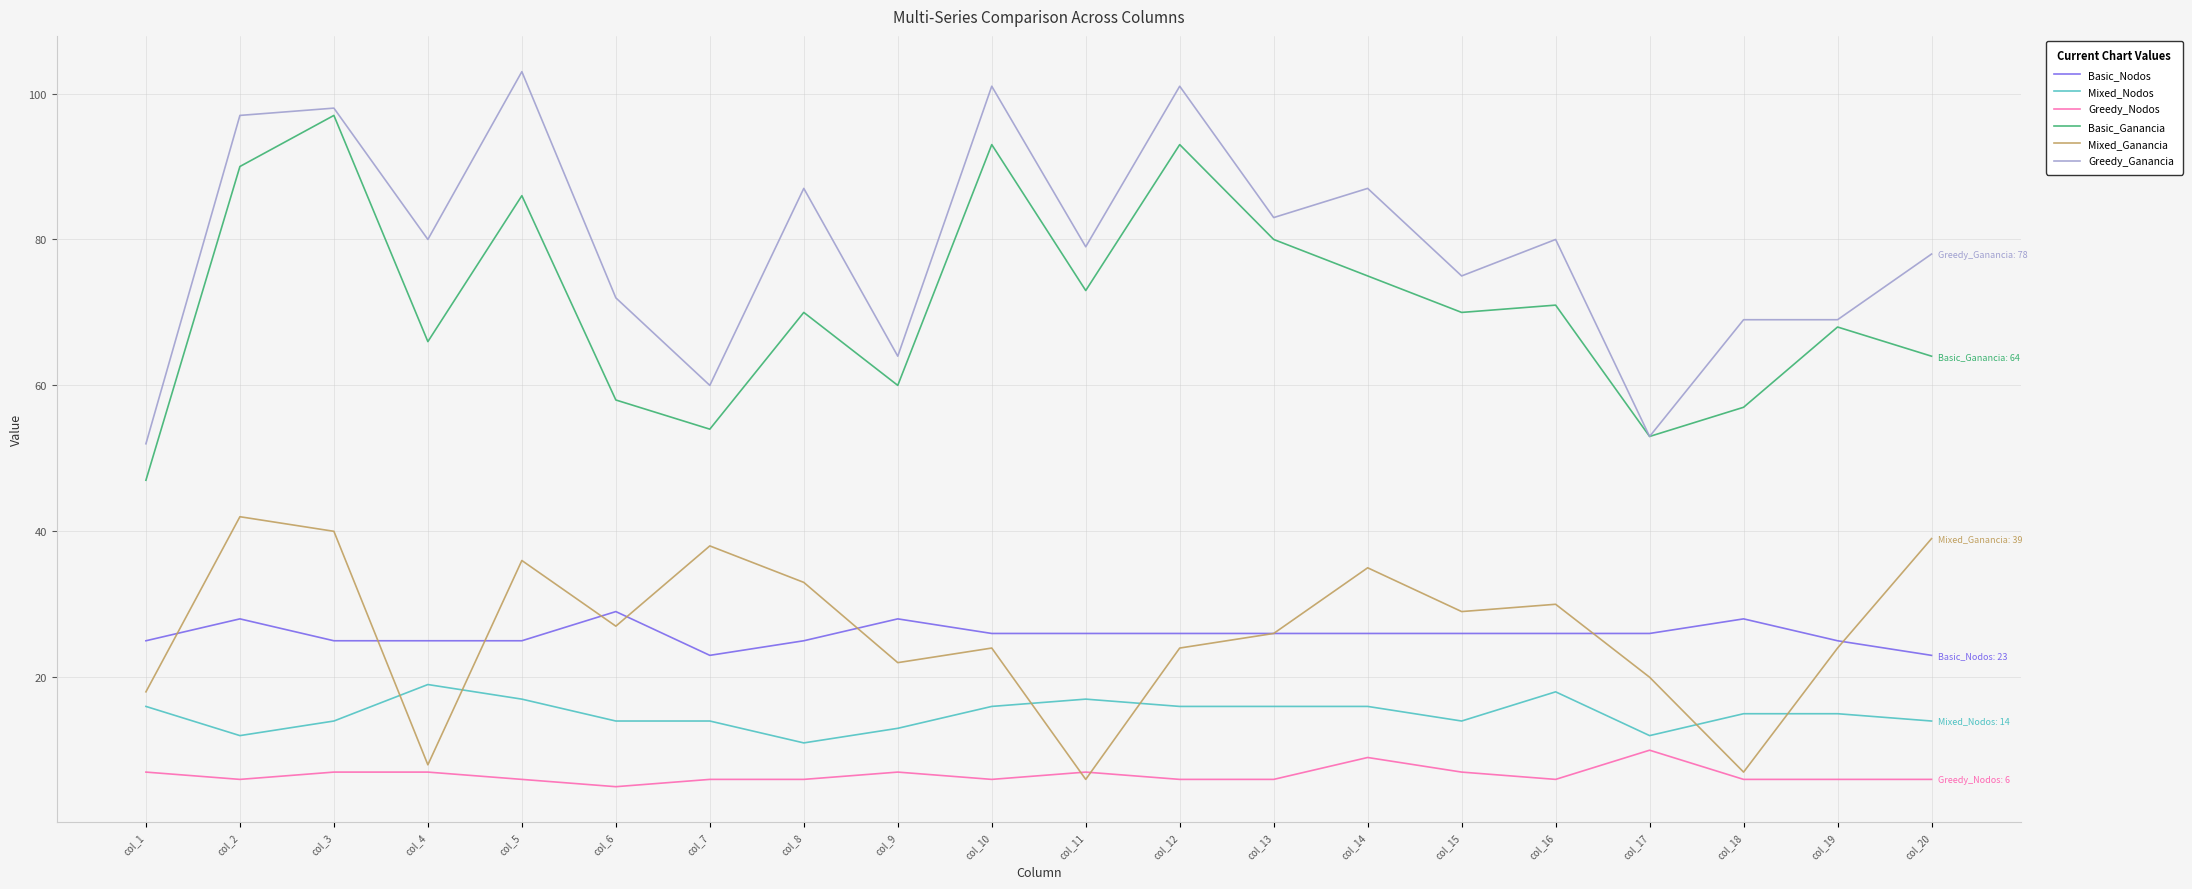

How many categories are shown in the chart?

20